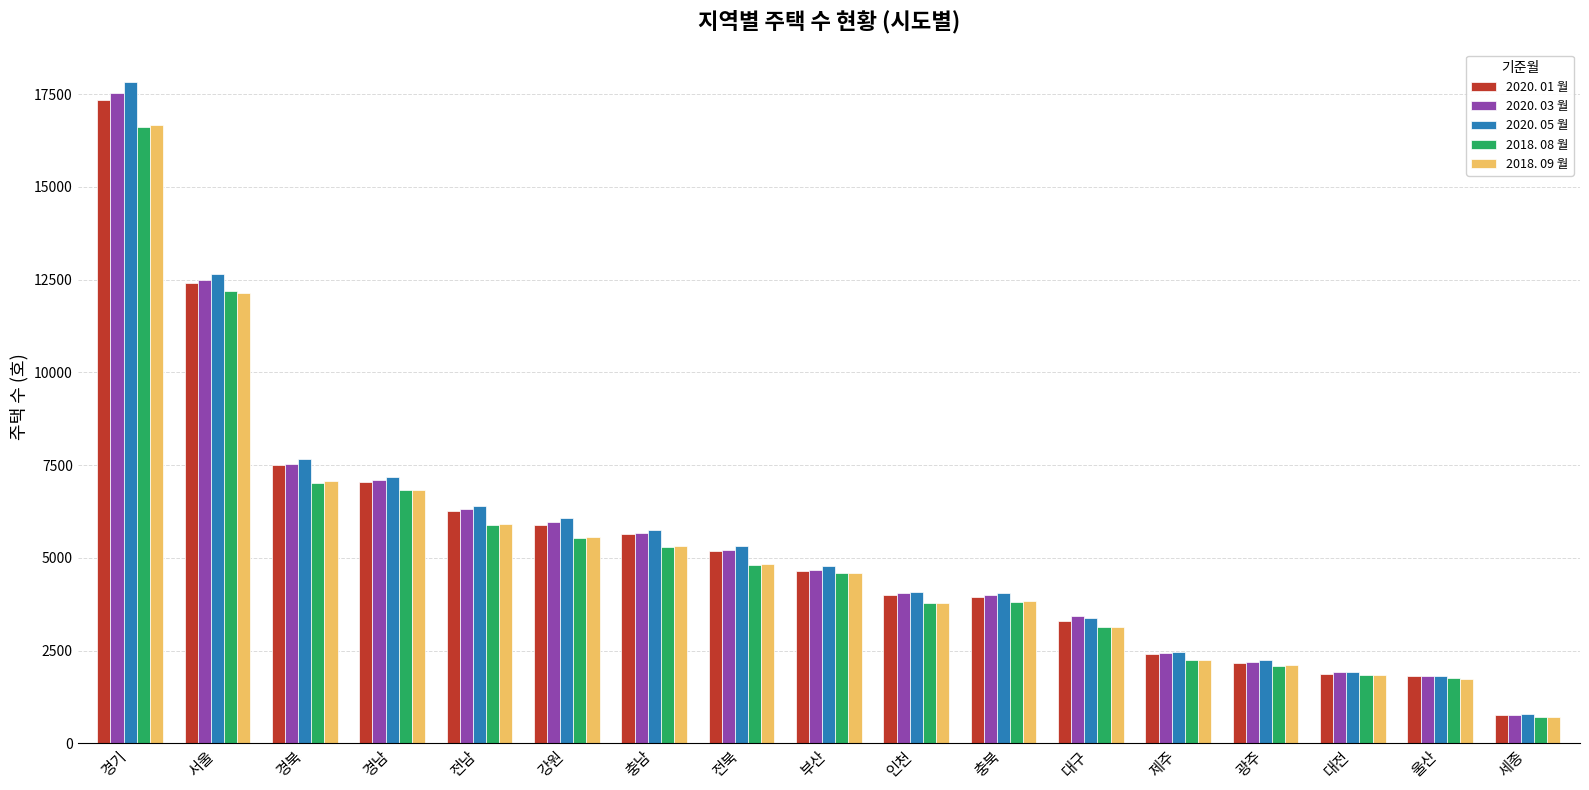

Count the number of data series in this chart.

5